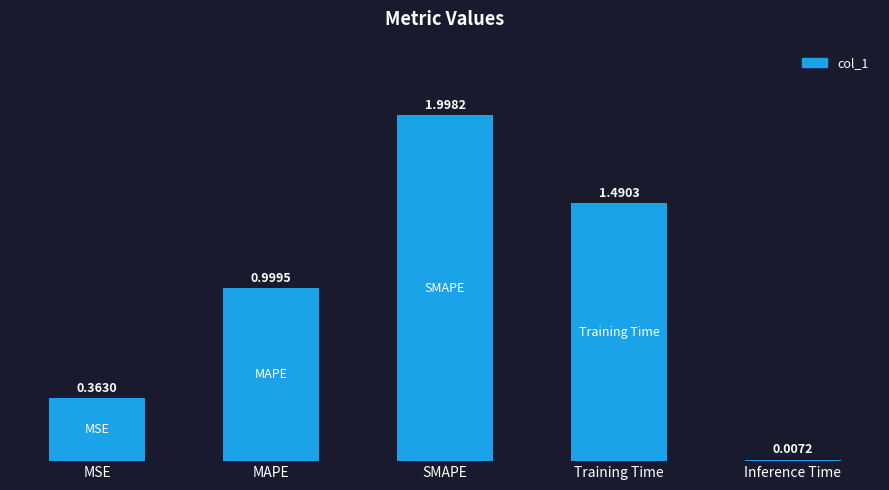

Which label corresponds to the largest value in the chart?

SMAPE